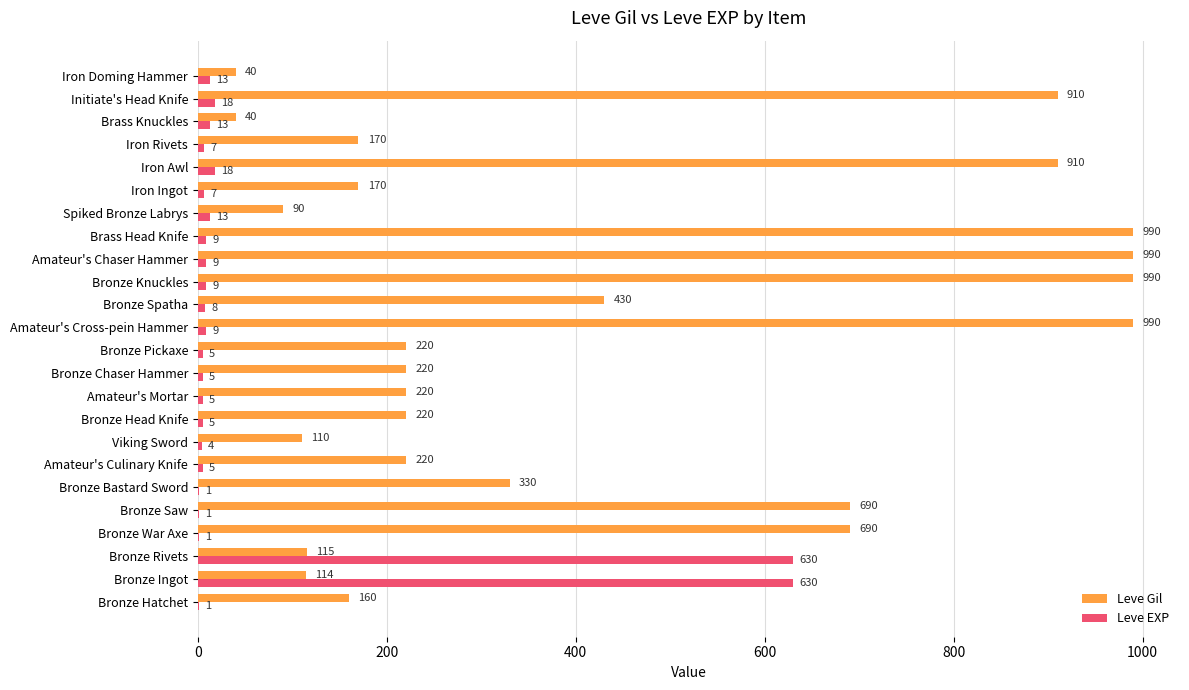

Is it true that Leve Gil equals 910 at Iron Awl?

True